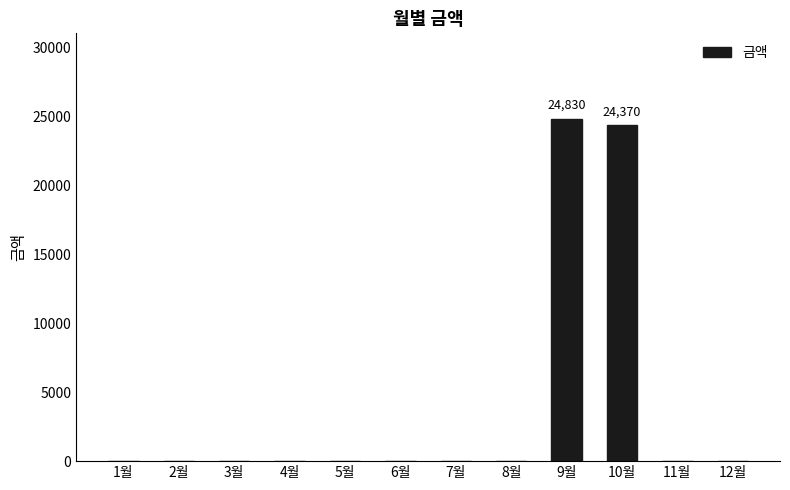

Are the bars horizontal?

No